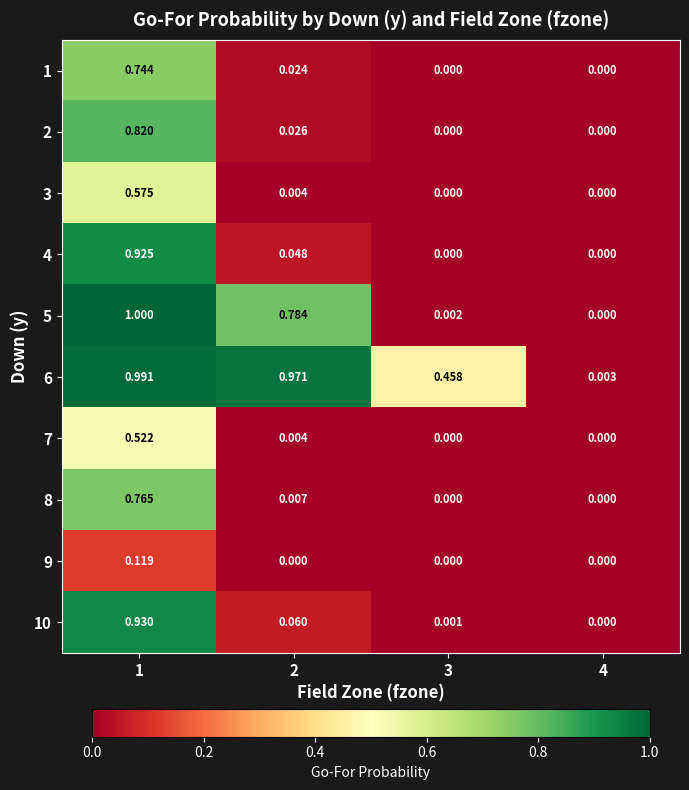

Is the value of 10 at 2 greater than the value of 2 at 4?

Yes